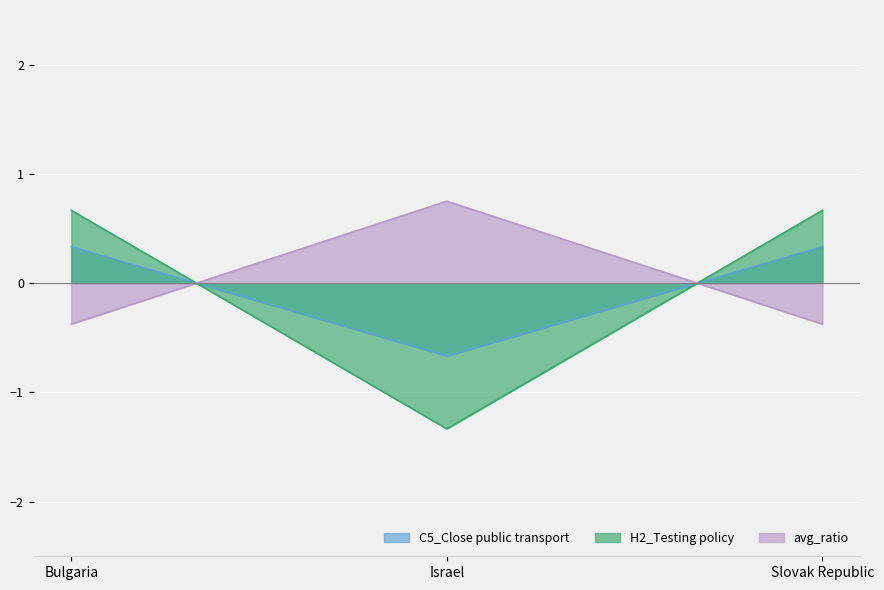

What is the spread (max minus min) of values at Israel?

2.1